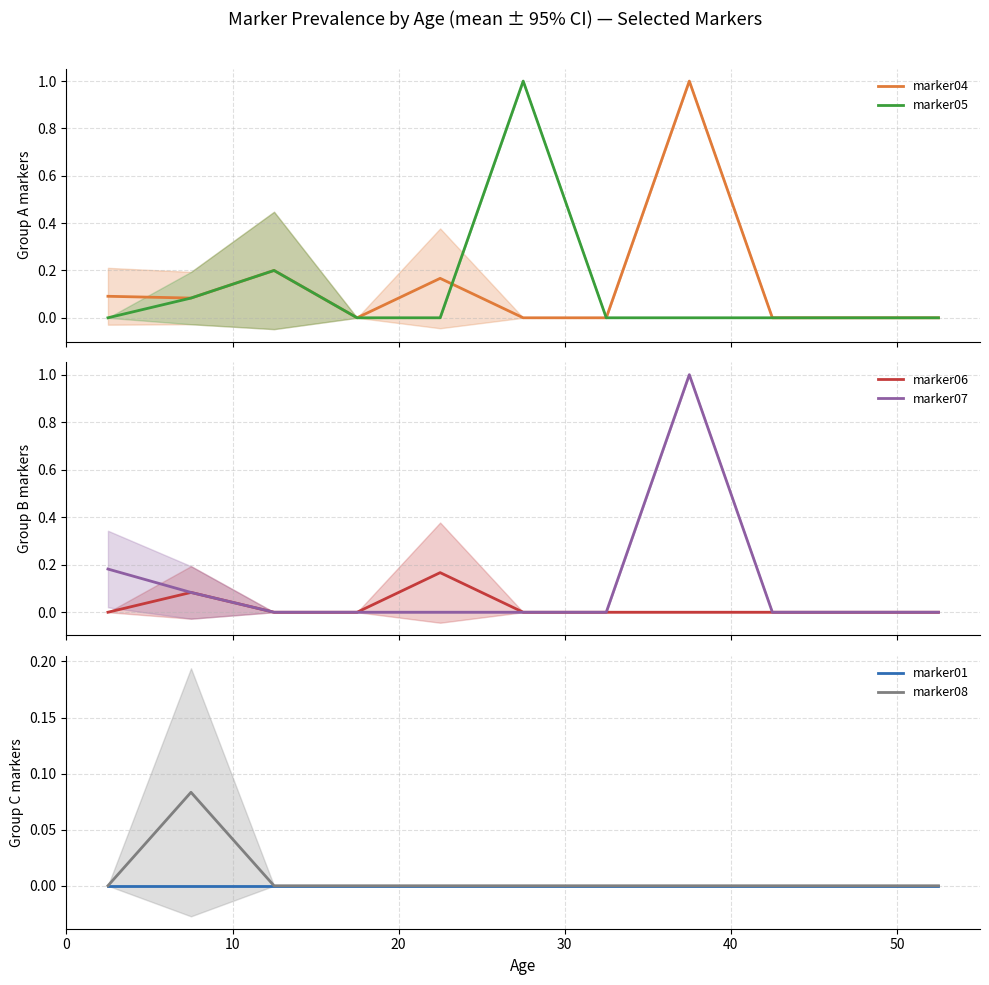

Is the value of marker01 at 50 greater than the value of marker08 at 9?

No